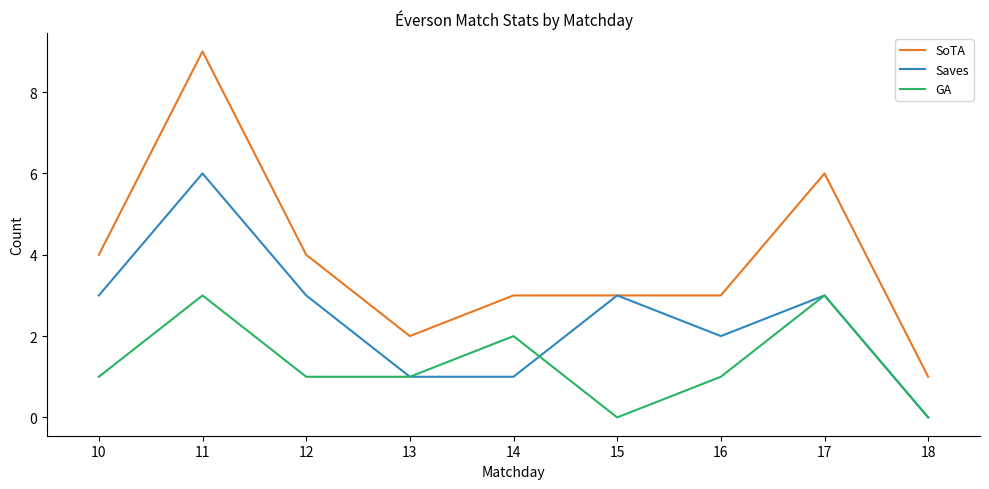

Count the number of data series in this chart.

3